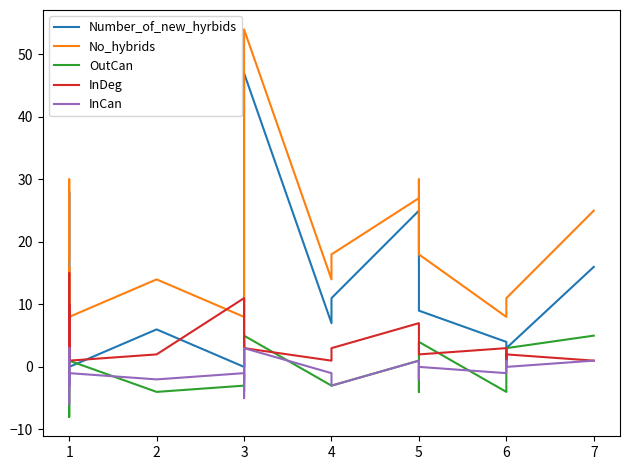

Reading left to right, extract all data points from this chart.

Number_of_new_hyrbids: 8	28	1	9	1	0	6	0	3	4	0	0	3	46	47	7	11	25	23	9	4	1	3	16
No_hybrids: 17	30	9	16	7	8	14	8	11	11	5	8	10	54	54	14	18	27	30	18	8	8	11	25
OutCan: 1	-8	-1	-1	-1	1	-4	-3	-3	-2	1	-4	-3	3	5	-3	-3	1	-4	4	-4	-1	3	5
InDeg: 3	15	1	9	10	1	2	11	2	1	2	2	2	5	3	1	3	7	2	2	3	1	2	1
InCan: 3	-3	-1	3	-6	-1	-2	-1	-2	1	0	-2	-2	-5	3	-1	-3	1	-2	0	-1	1	0	1